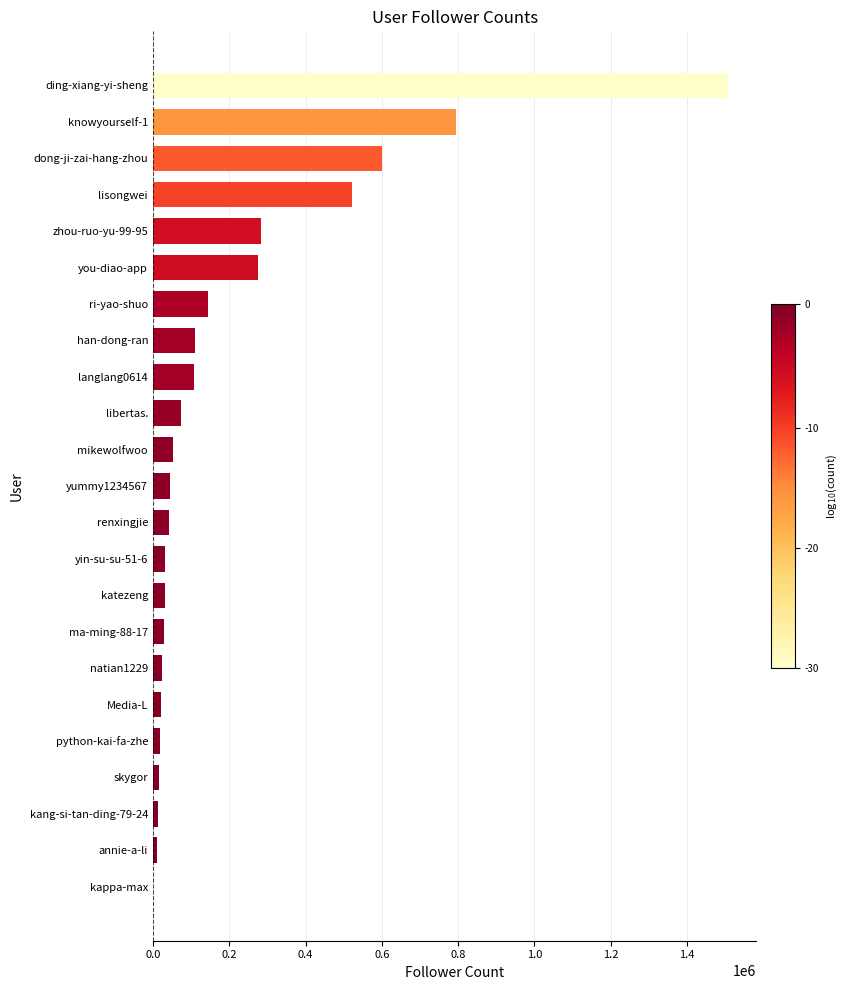

Are the bars horizontal?

Yes